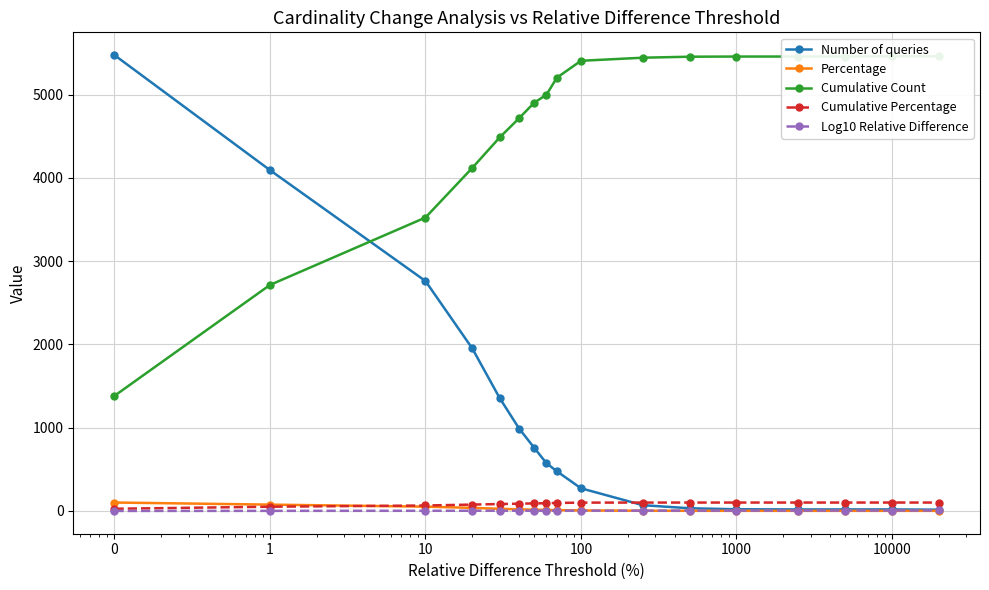

Reading right to left, list all the values displayed in this chart.

Number of queries: 14.0	17.0	17.0	17.0	19.0	31.0	68.0	271.0	475.0	572.0	758.0	989.0	1355.0	1951.0	2761.0	4093.0	5475.0
Percentage: 0.3	0.3	0.3	0.3	0.3	0.6	1.2	4.9	8.7	10.4	13.8	18.1	24.7	35.6	50.4	74.8	100.0
Cumulative Count: 5461.0	5461.0	5458.0	5458.0	5458.0	5456.0	5444.0	5407.0	5204.0	5000.0	4903.0	4717.0	4486.0	4120.0	3524.0	2714.0	1382.0
Cumulative Percentage: 99.7	99.7	99.7	99.7	99.7	99.7	99.4	98.8	95.1	91.3	89.6	86.2	81.9	75.3	64.4	49.6	25.2
Log10 Relative Difference: 4.3	4.0	3.7	3.4	3.0	2.7	2.4	2.0	1.8	1.8	1.7	1.6	1.5	1.3	1.0	0.0	-1.0